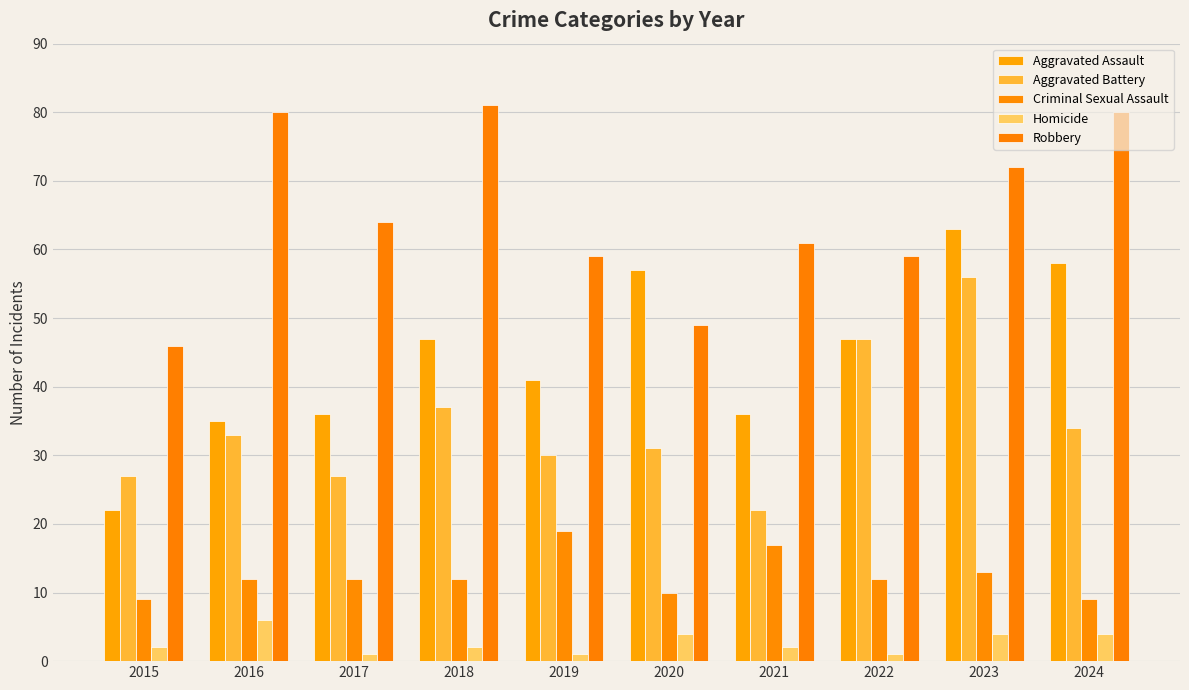

At which label does Aggravated Battery reach its peak?

2023